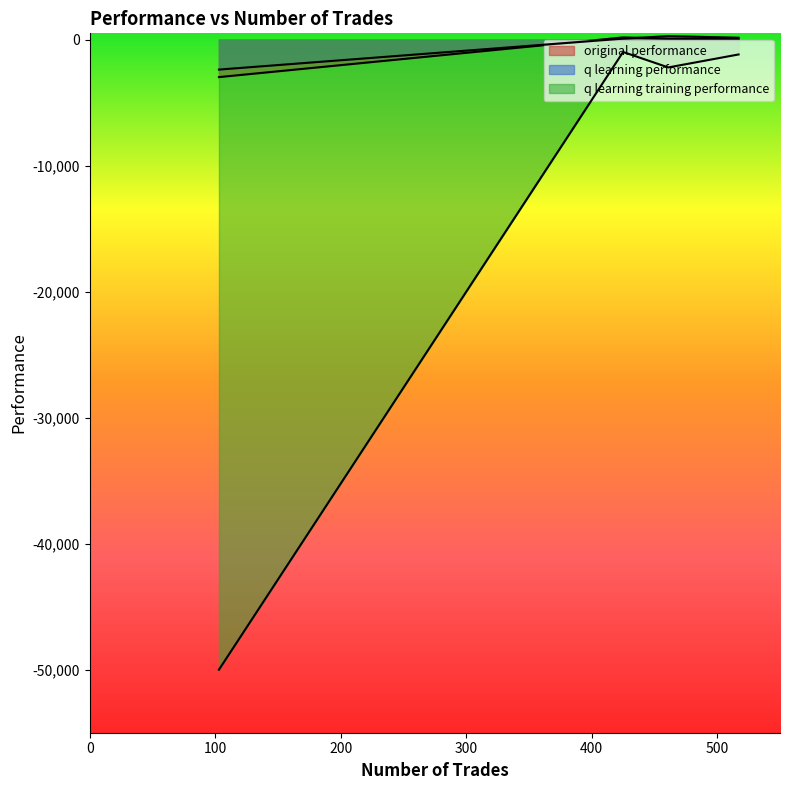

How many positive values does the q learning performance series have?

3